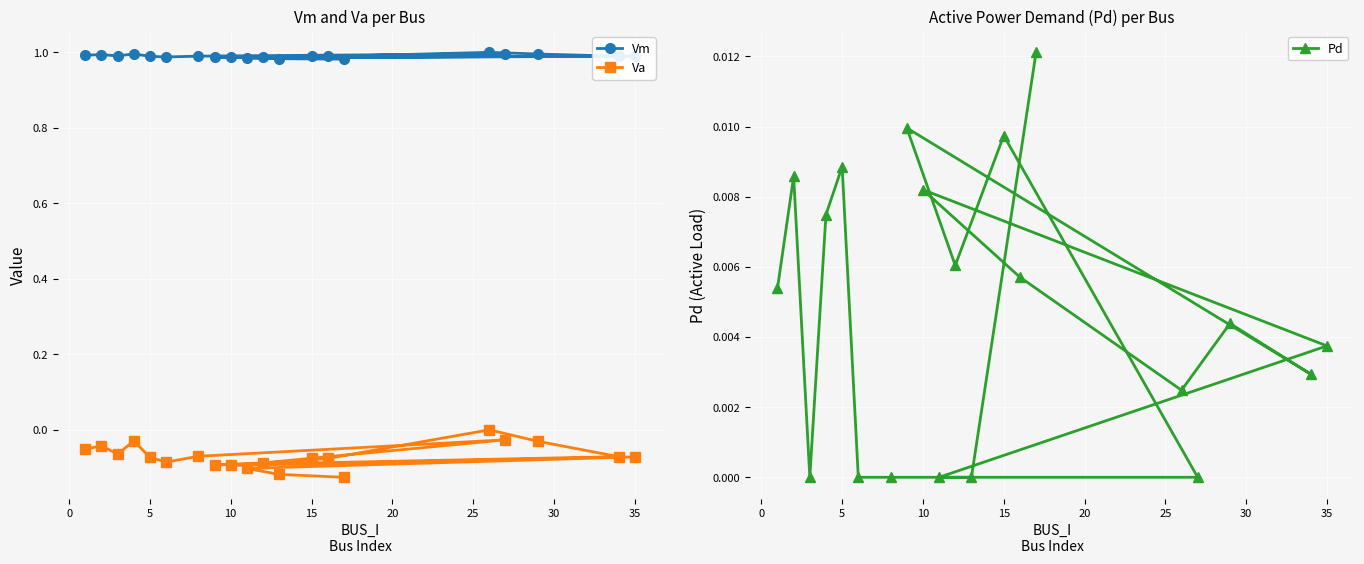

Reading left to right, transcribe all the data shown in this chart.

Vm: 1.0	1.0	1.0	1.0	1.0	1.0	1.0	1.0	1.0	1.0	1.0	1.0	1.0	1.0	1.0	1.0	1.0	1.0	1.0	1.0
Va: -0.1	-0.0	-0.1	-0.0	-0.1	-0.1	-0.1	-0.0	-0.1	-0.1	-0.1	-0.1	-0.0	0.0	-0.1	-0.1	-0.1	-0.1	-0.1	-0.1
Pd: 0.0	0.0	0.0	0.0	0.0	0.0	0.0	0.0	0.0	0.0	0.0	0.0	0.0	0.0	0.0	0.0	0.0	0.0	0.0	0.0